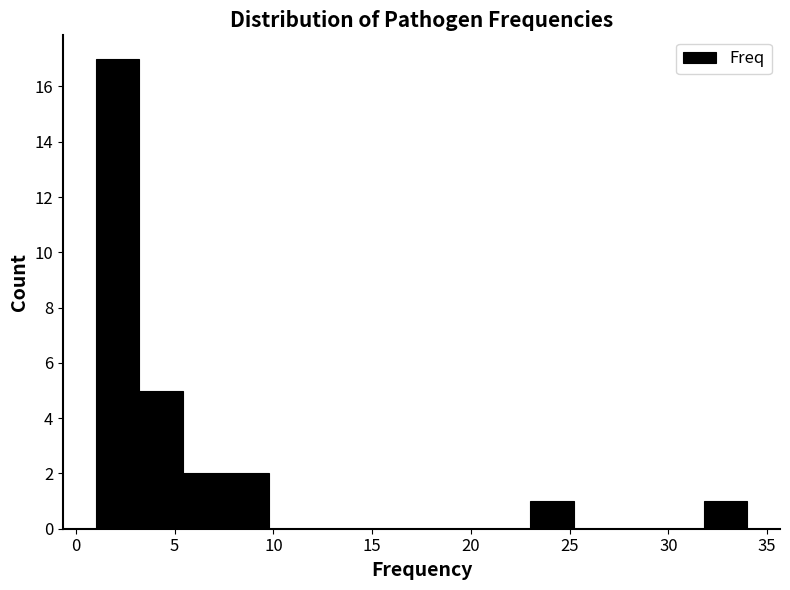

Reading left to right, list every bar in this chart as the range it spans on the x-axis followed by its height. Neither the bar edges nor the heights are printed on the chart, so give them approximately, as read against the axes.

1.0 to 3.2: 17
3.2 to 5.4: 5
5.4 to 7.6: 2
7.6 to 9.8: 2
9.8 to 12.0: 0
12.0 to 14.2: 0
14.2 to 16.4: 0
16.4 to 18.6: 0
18.6 to 20.8: 0
20.8 to 23.0: 0
23.0 to 25.2: 1
25.2 to 27.4: 0
27.4 to 29.6: 0
29.6 to 31.8: 0
31.8 to 34.0: 1